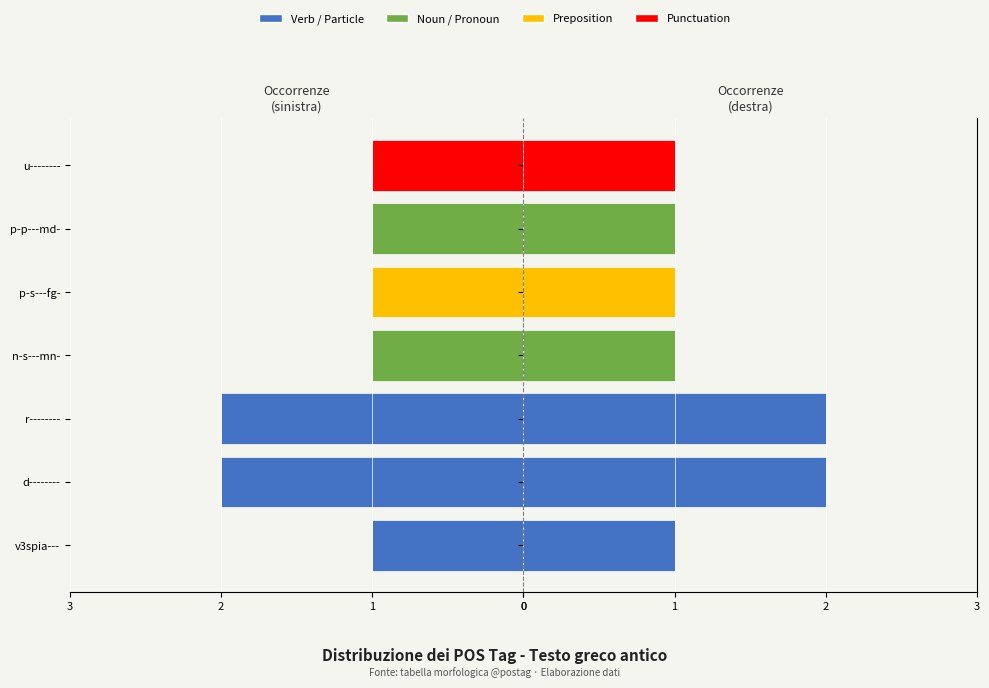

True or false: the data shows 1 at p-p---md-.

True